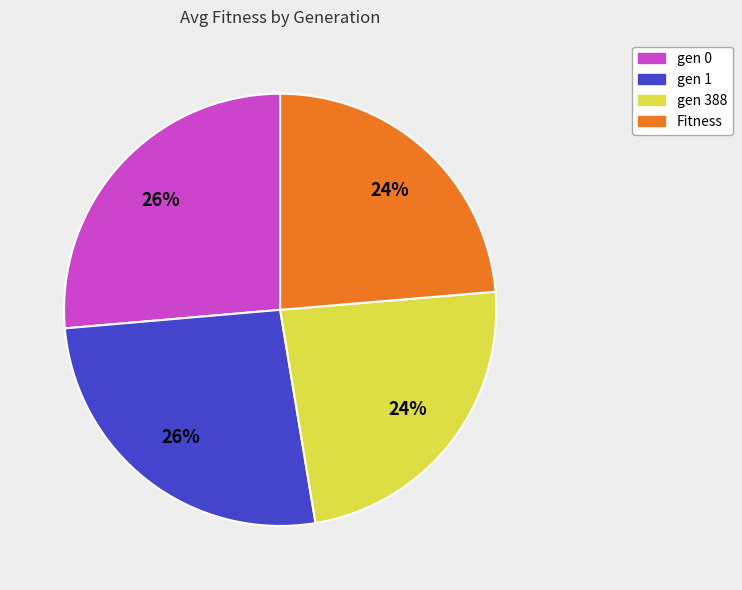

Is there a majority slice in this chart?

No